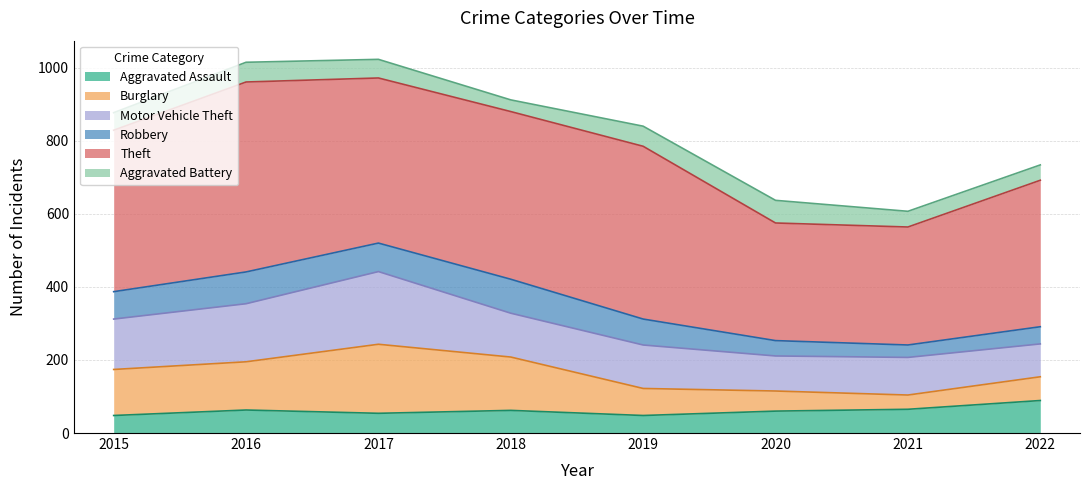

What are all the series names shown in the legend?

Aggravated Assault, Burglary, Motor Vehicle Theft, Robbery, Theft, Aggravated Battery